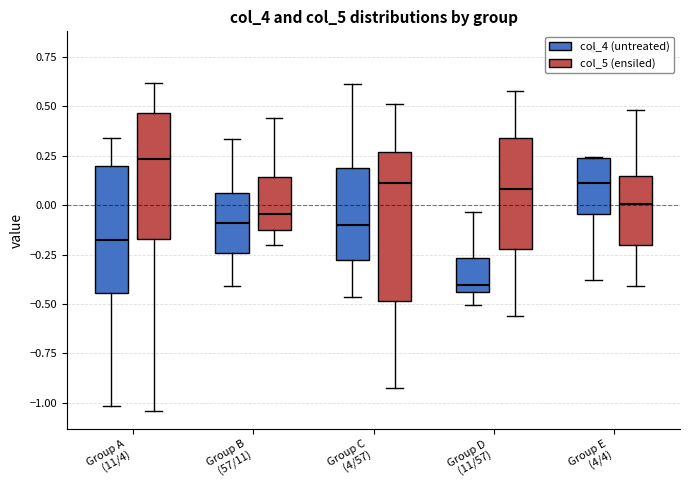

Reading left to right, read every box against the y-axis: the position of its median line, the range the box covers, and the ends of its whiskers. The values are not printed on the chart, so give them approximately, as read against the axis.

Group A (11/4) (col_4 (untreated)): median -0.15, box -0.45 to 0.20, whiskers -1.00 to 0.35
Group A (11/4) (col_5 (ensiled)): median 0.25, box -0.15 to 0.45, whiskers -1.05 to 0.60
Group B (57/11) (col_4 (untreated)): median -0.10, box -0.25 to 0.05, whiskers -0.40 to 0.35
Group B (57/11) (col_5 (ensiled)): median -0.05, box -0.10 to 0.15, whiskers -0.20 to 0.45
Group C (4/57) (col_4 (untreated)): median -0.10, box -0.30 to 0.20, whiskers -0.45 to 0.60
Group C (4/57) (col_5 (ensiled)): median 0.10, box -0.50 to 0.25, whiskers -0.95 to 0.50
Group D (11/57) (col_4 (untreated)): median -0.40, box -0.45 to -0.25, whiskers -0.50 to -0.05
Group D (11/57) (col_5 (ensiled)): median 0.10, box -0.20 to 0.35, whiskers -0.55 to 0.60
Group E (4/4) (col_4 (untreated)): median 0.10, box -0.05 to 0.25, whiskers -0.40 to 0.25
Group E (4/4) (col_5 (ensiled)): median 0.00, box -0.20 to 0.15, whiskers -0.40 to 0.50